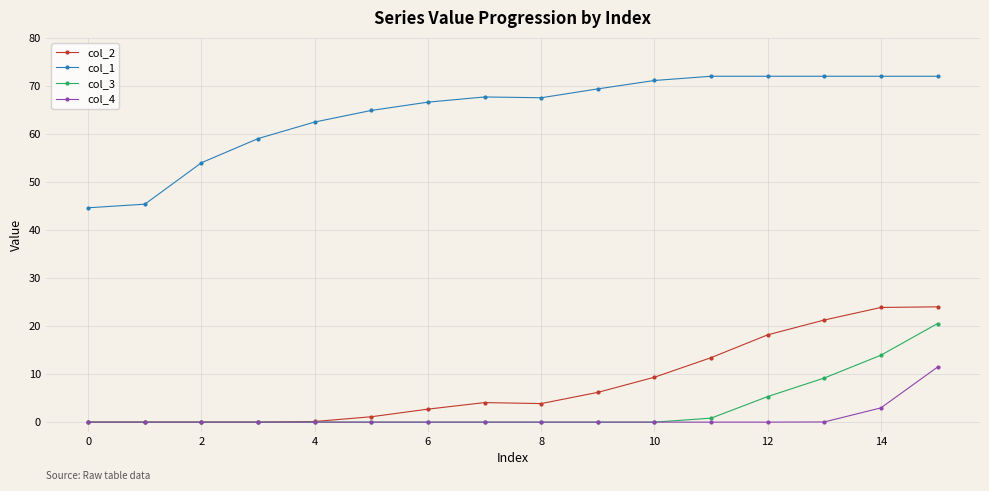

How many data points in col_1 are above 67?

9